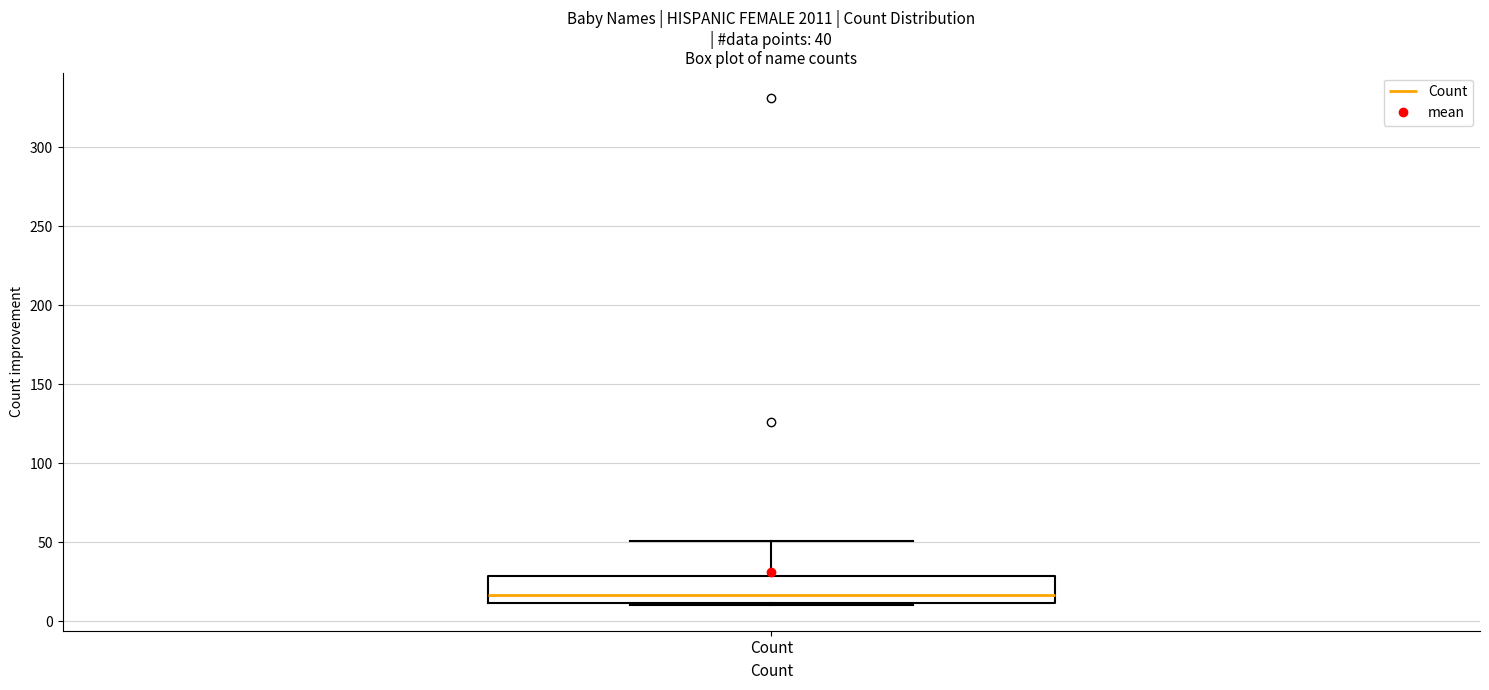

Read this box plot against the y-axis: the position of the median line, the range covered by the box, and the ends of both whiskers. The values are not printed on the chart, so give them approximately, as read against the axis.

median 15, box 10 to 30, whiskers 10 (just below the box's lower edge) to 50